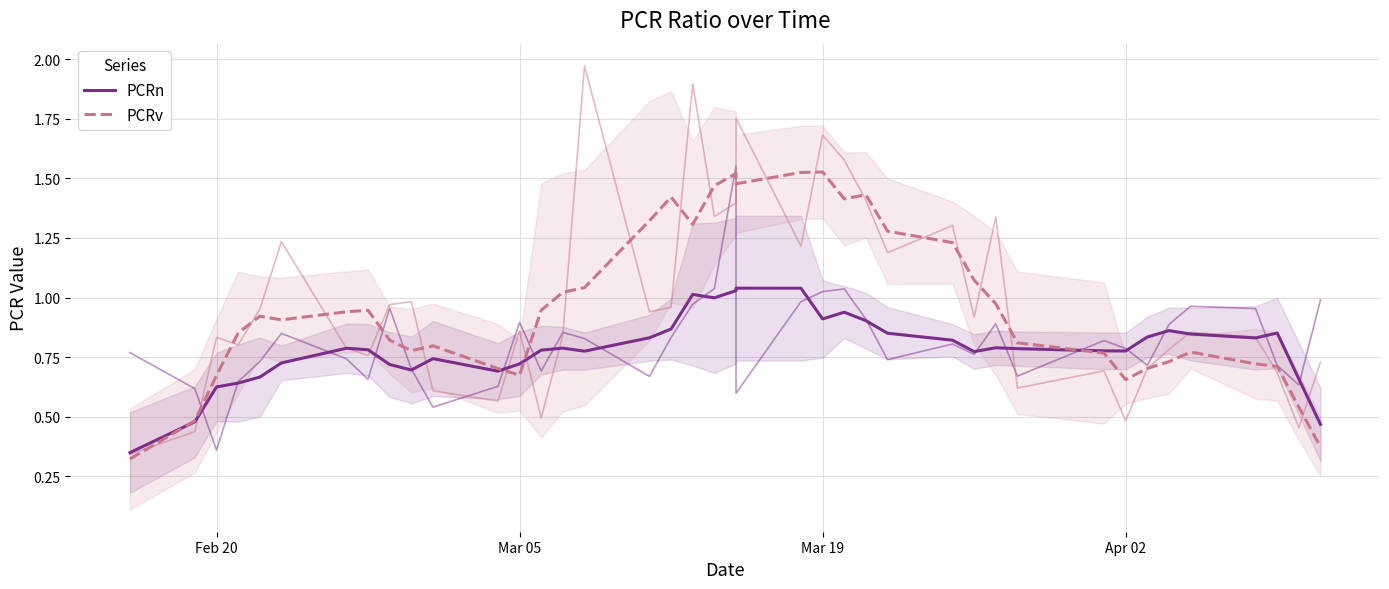

Reading right to left, list all the values displayed in this chart.

PCRn: 0.5	0.7	0.9	0.8	0.8	0.9	0.8	0.8	0.8	0.8	0.8	0.8	0.8	0.9	0.9	0.9	0.9	1.0	1.0	1.0	1.0	1.0	0.9	0.8	0.8	0.8	0.8	0.7	0.7	0.7	0.7	0.7	0.8	0.8	0.7	0.7	0.6	0.6	0.5	0.3
PCRv: 0.4	0.5	0.7	0.7	0.8	0.7	0.7	0.7	0.8	0.8	1.0	1.1	1.2	1.3	1.4	1.4	1.5	1.5	1.5	1.5	1.5	1.3	1.4	1.3	1.0	1.0	0.9	0.7	0.7	0.8	0.8	0.8	0.9	0.9	0.9	0.9	0.9	0.7	0.5	0.3